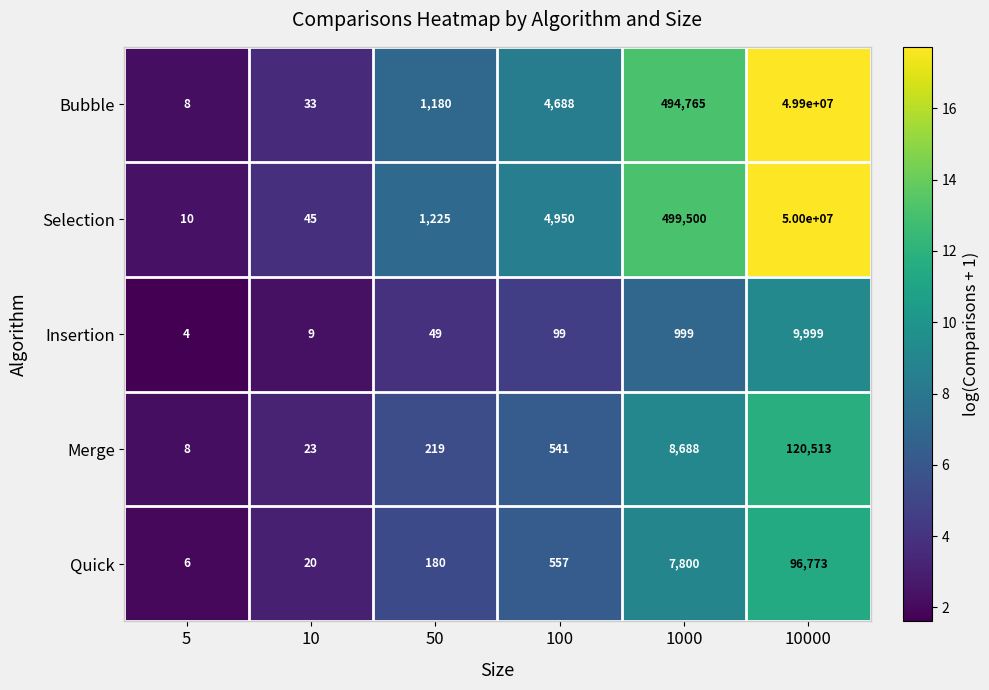

At which label does Selection reach its peak?

10000